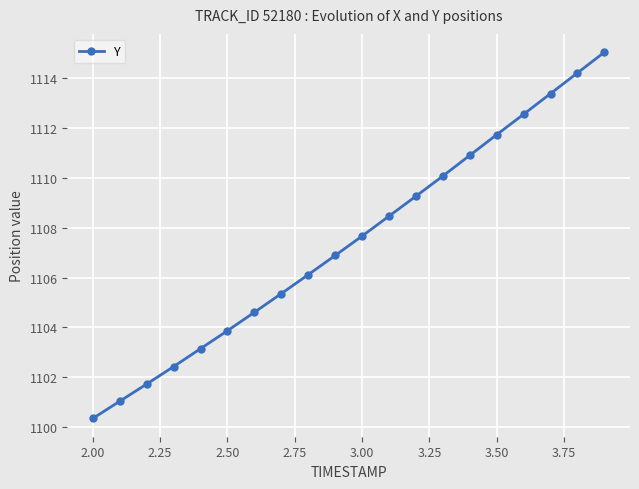

True or false: there are more than 1 points higher than both neighbors.

False